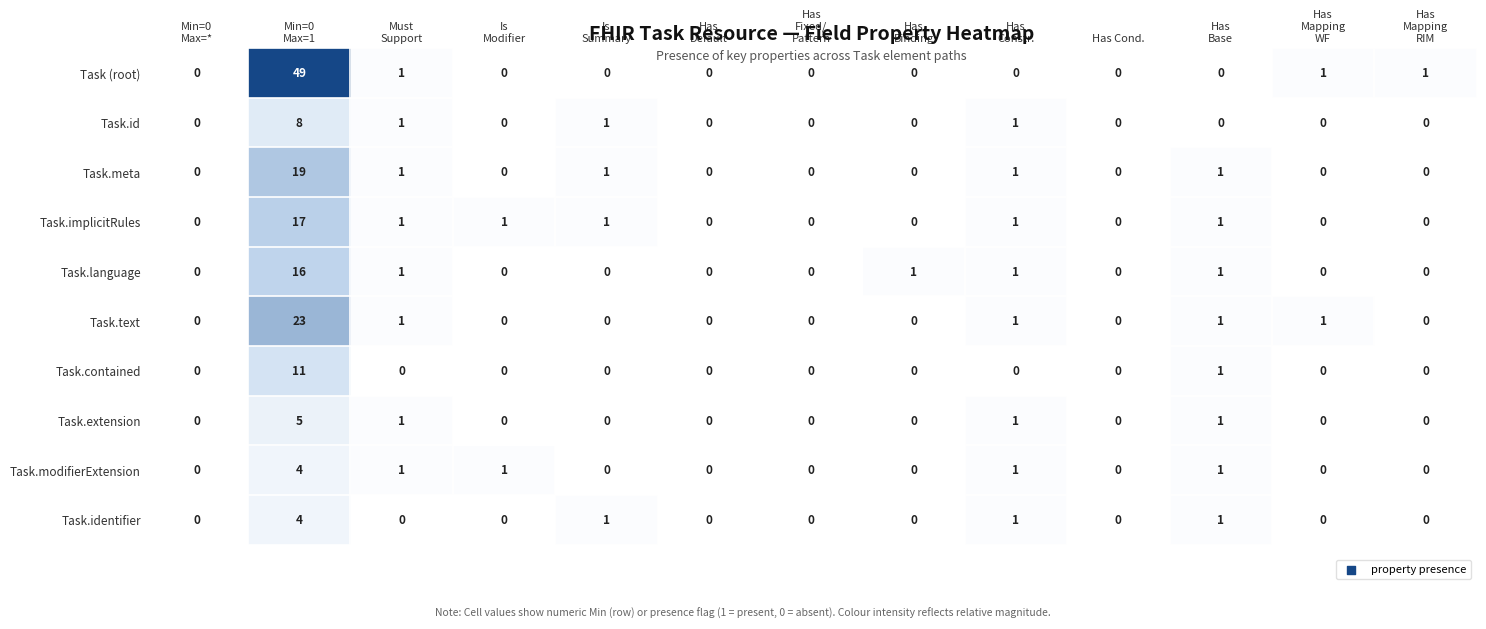

What is the difference between the maximum and second lowest values in the Task.extension series?

5